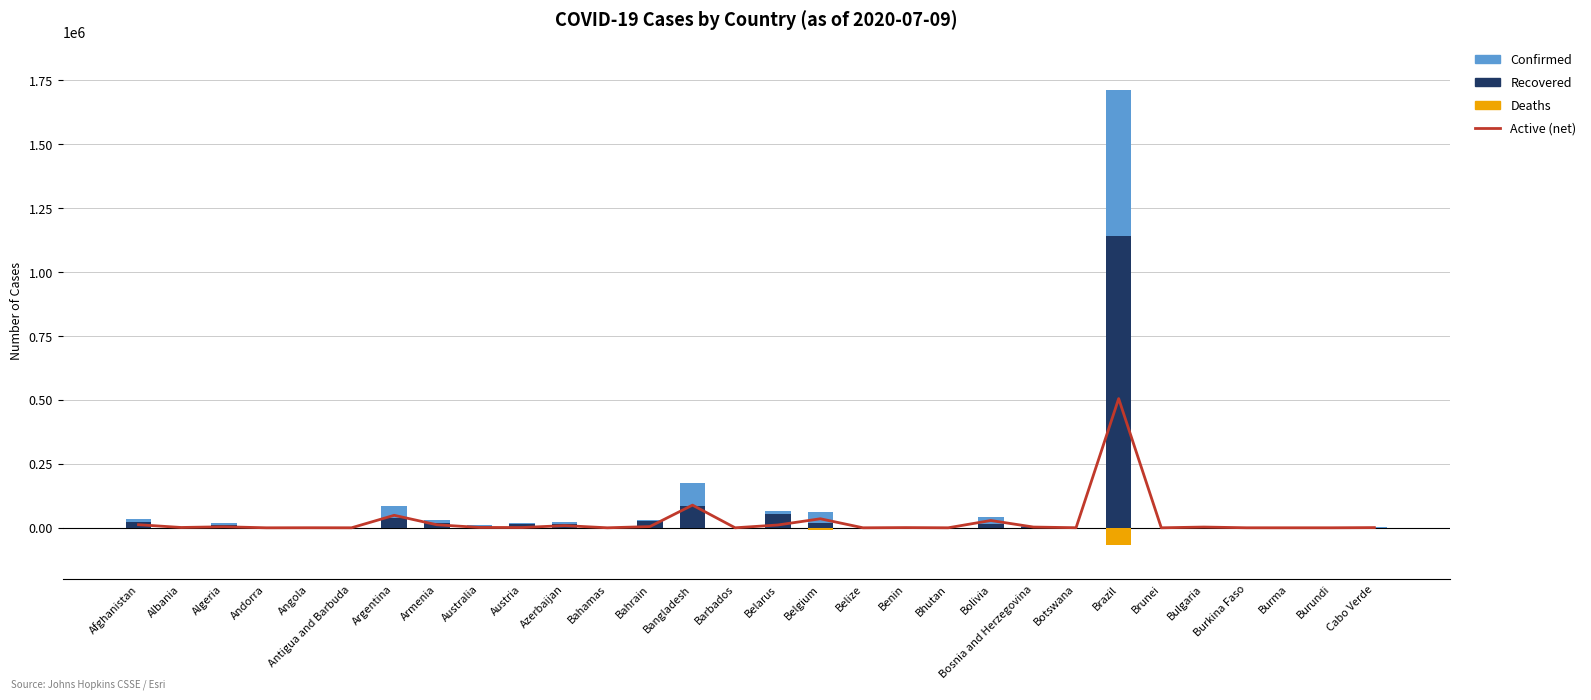

What is the difference between the Active (net) values at Angola and Burkina Faso?

159